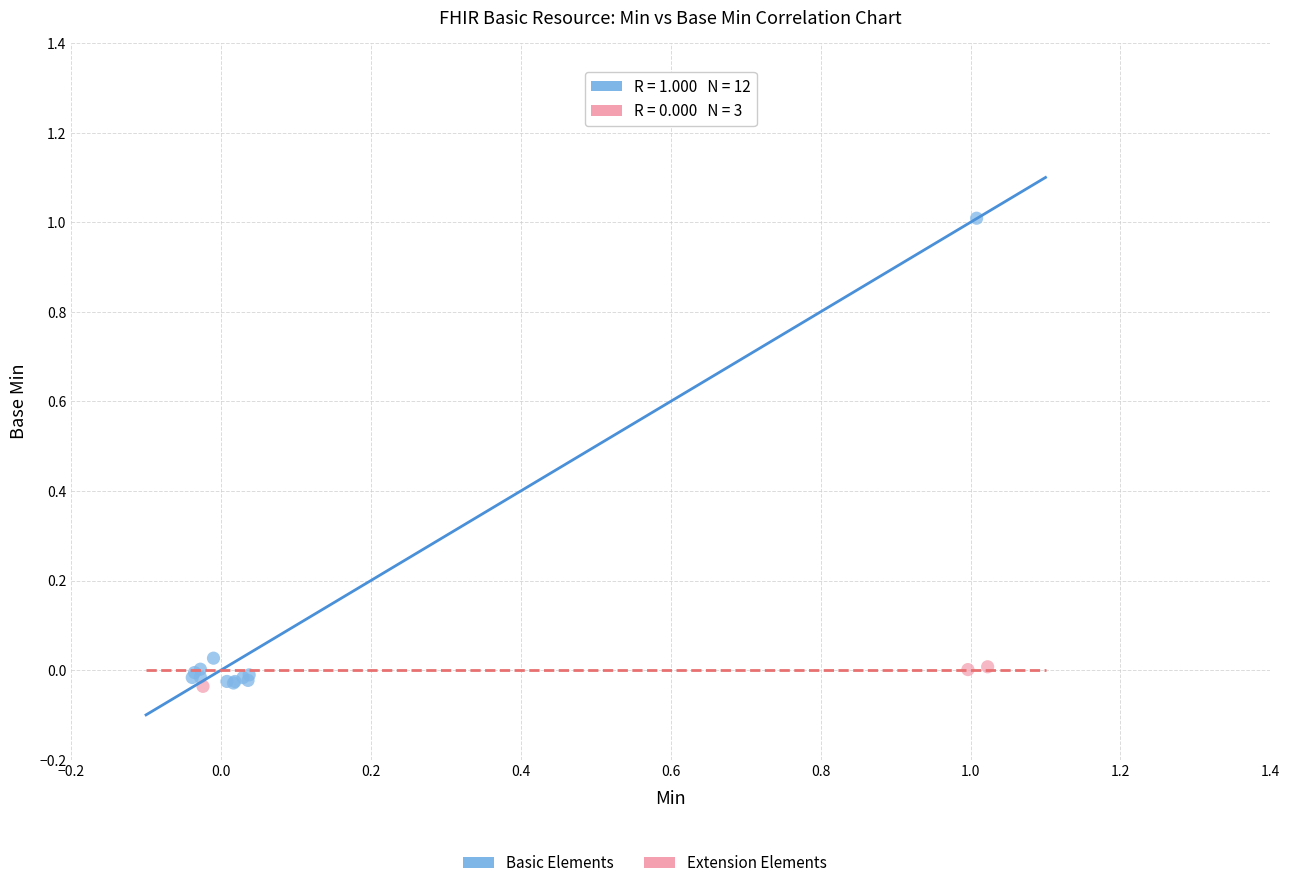

Which series has the widest spread of Y values?

Basic Elements